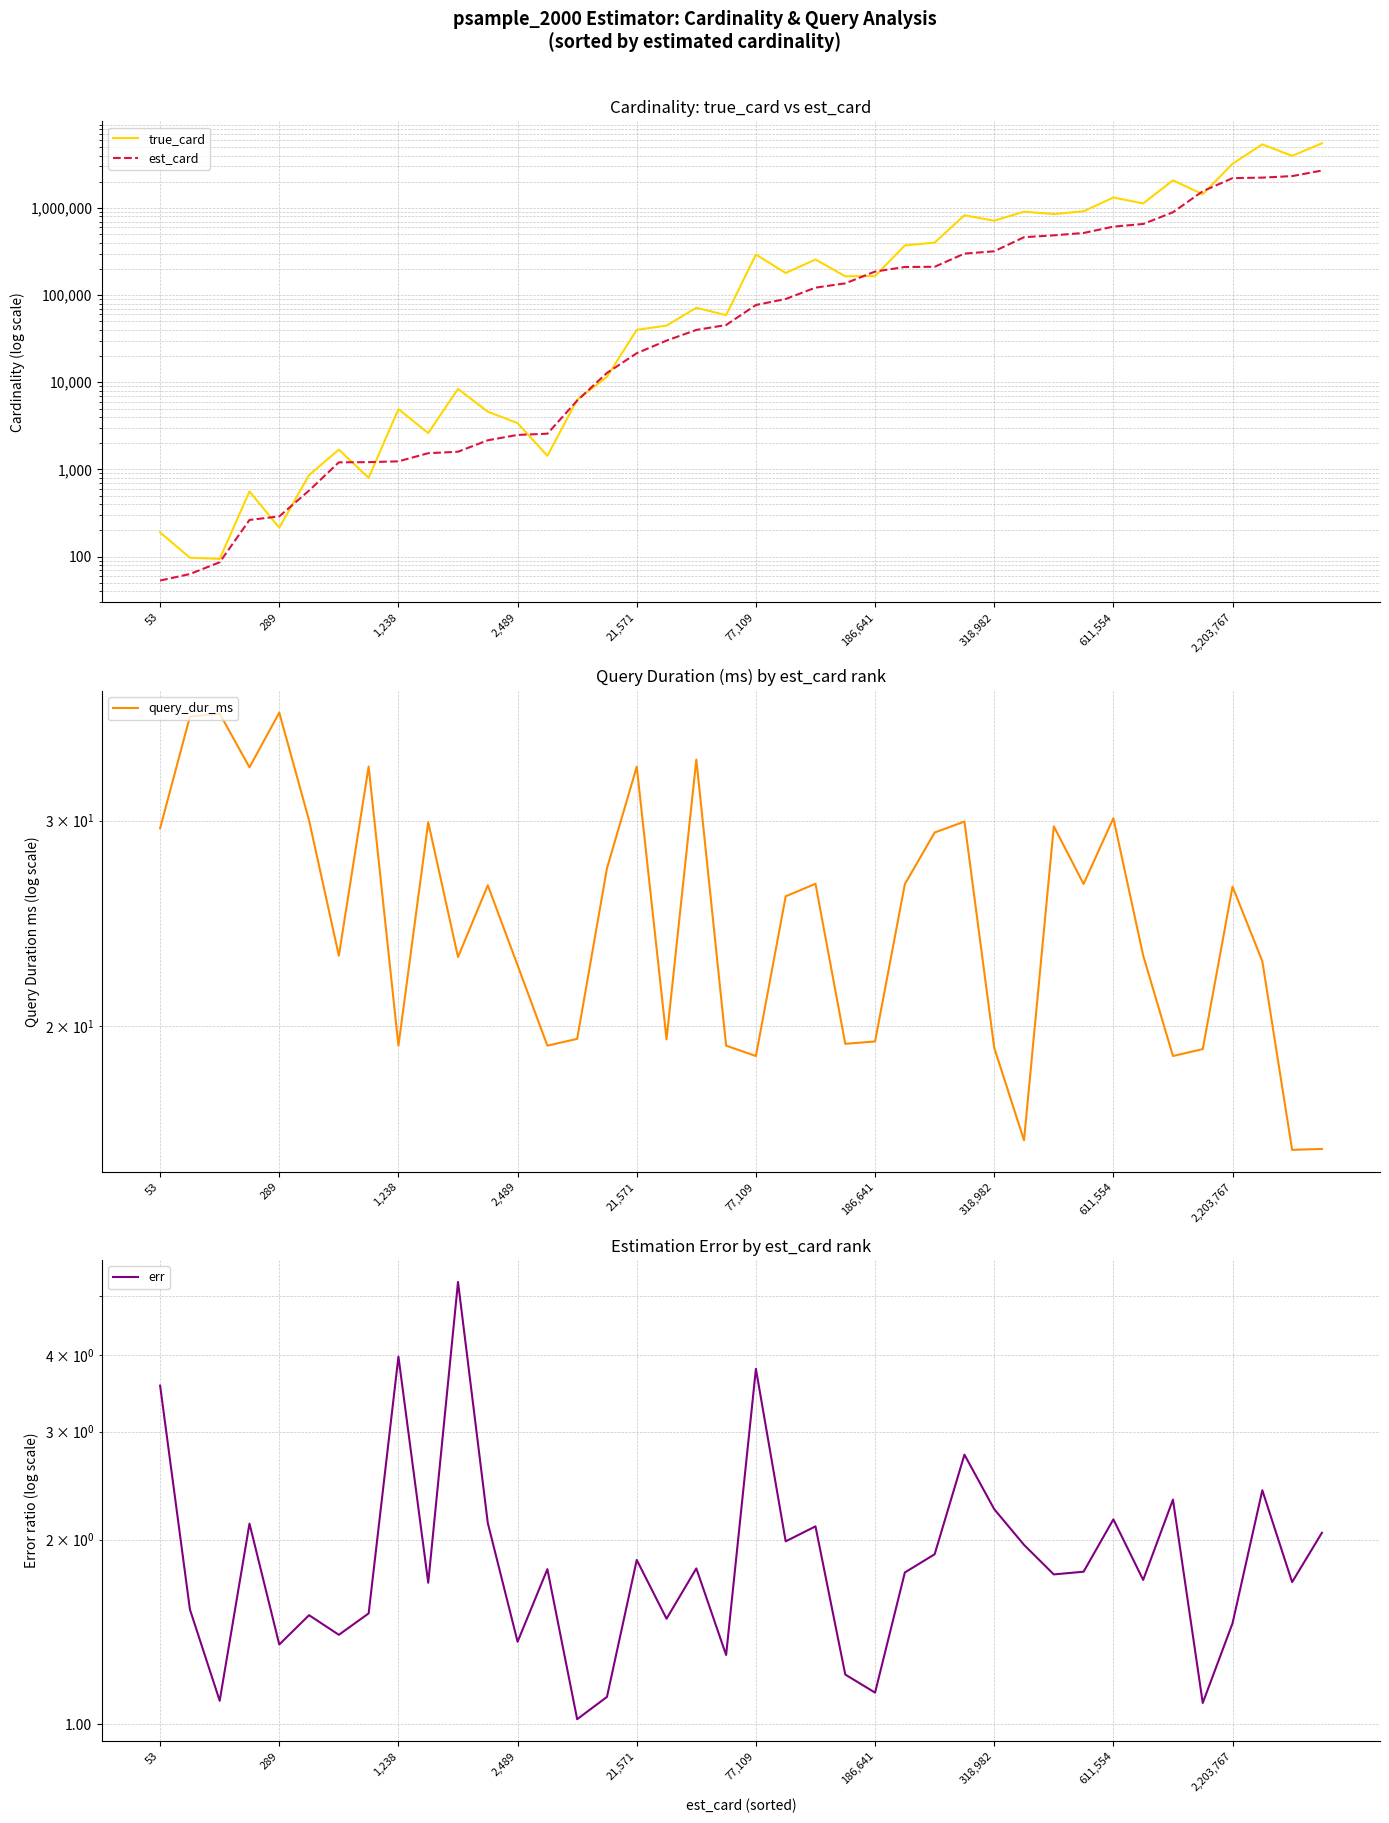

Read the est_card value at 23.

136660.0